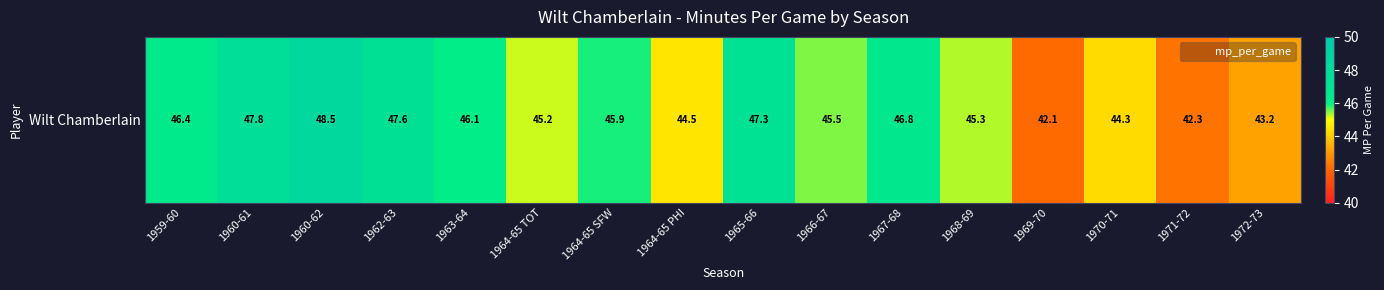

Which category has the highest value across all series?

1960-62